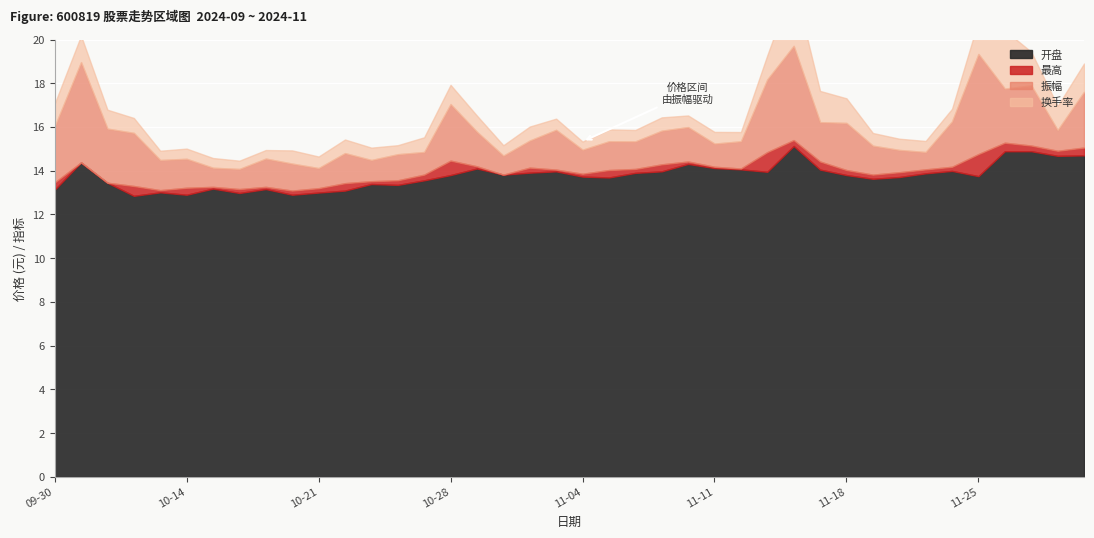

What is the value of the 最高 point at the 24th from the left?

14.3